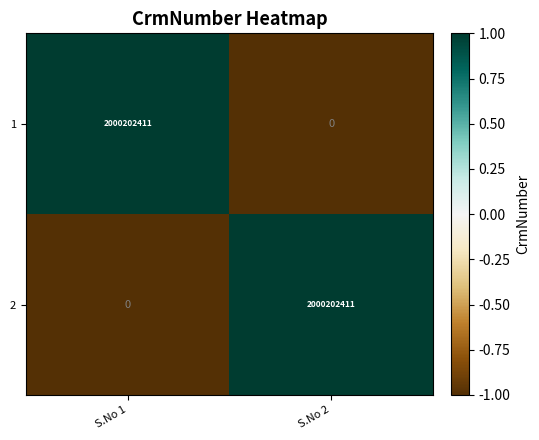

Reading left to right, transcribe all the data shown in this chart.

1: 2000202411	0
2: 0	2000202411